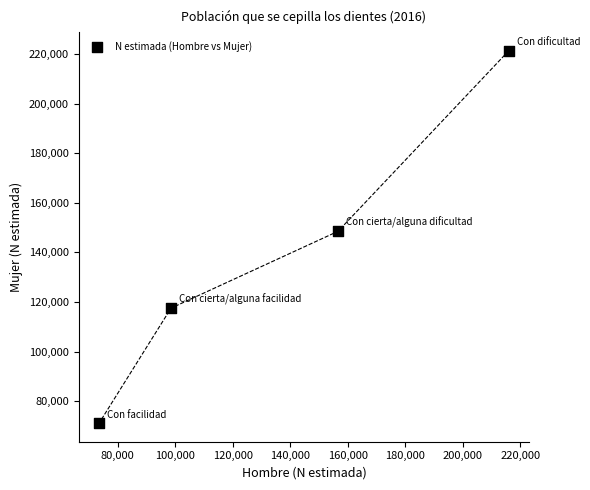

What Y value in the scatter plot is closest to 146262?

148512